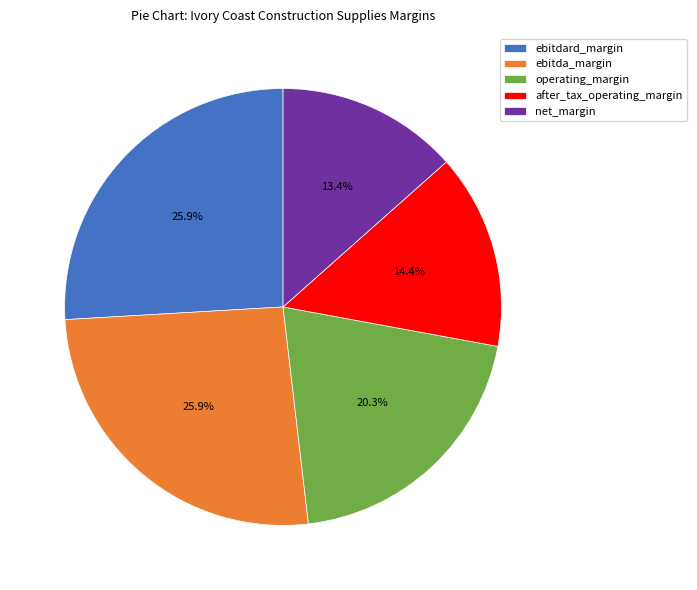

What percentage is the after_tax_operating_margin slice, to the nearest percent?

14%